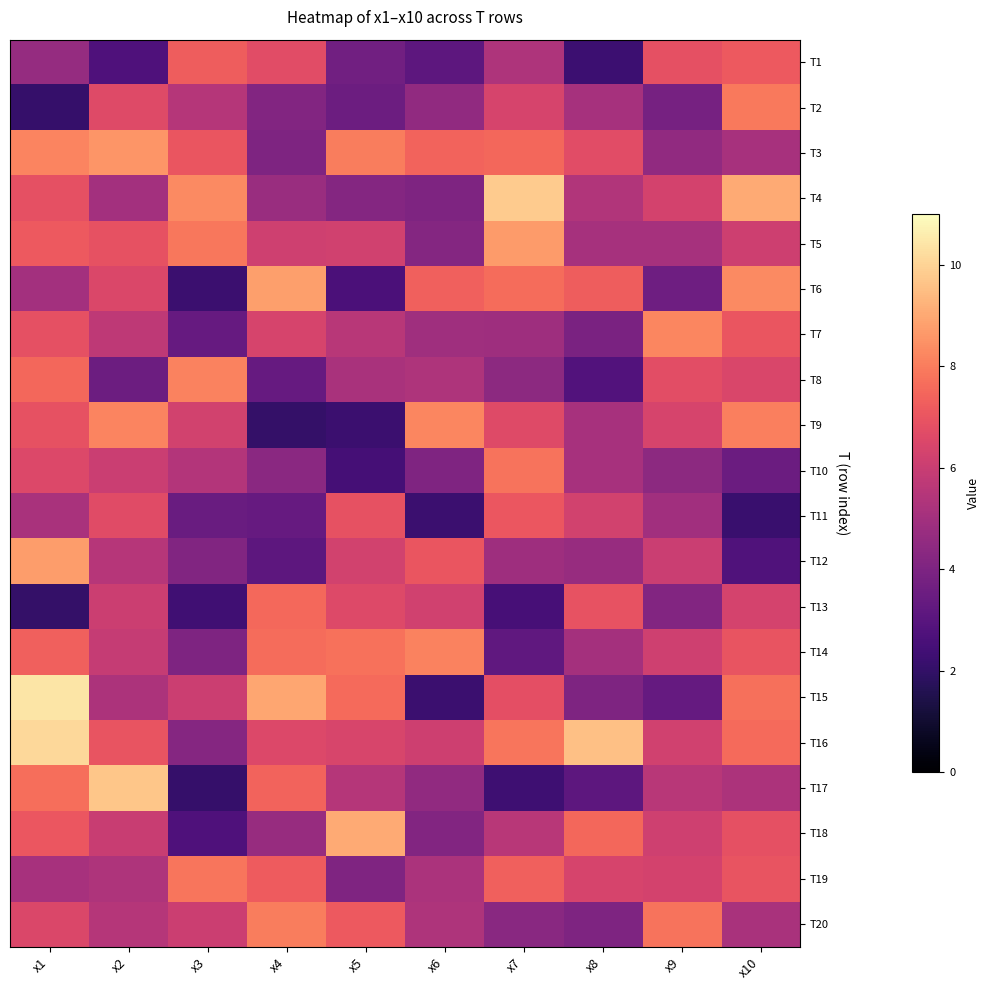

At how many categories does at least one series exceed 8?

10